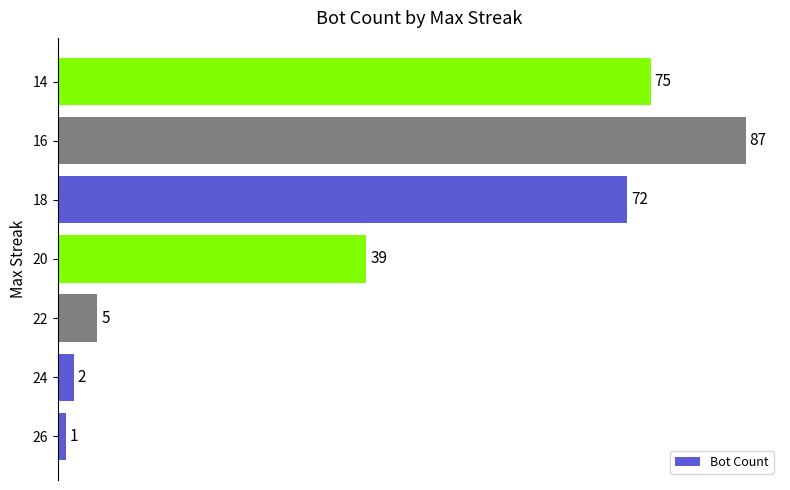

How many data points are less than 39?

3